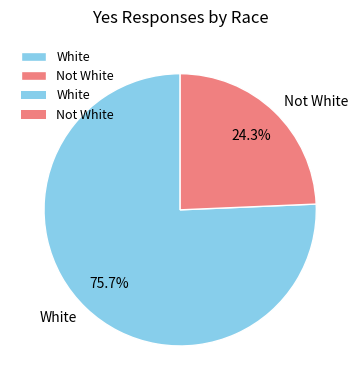

To the nearest percent, what percentage of the pie is Not White?

24%